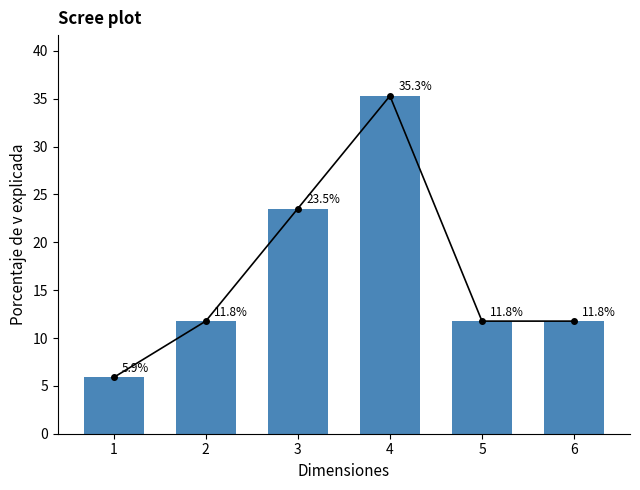

What is the greatest value displayed?

35.3